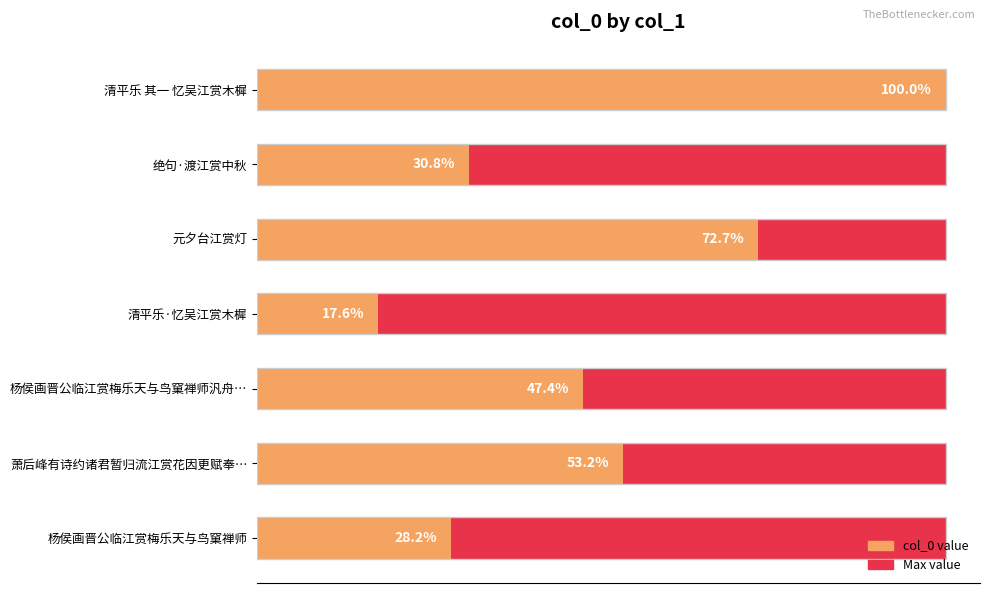

Count the number of categories in the chart.

7